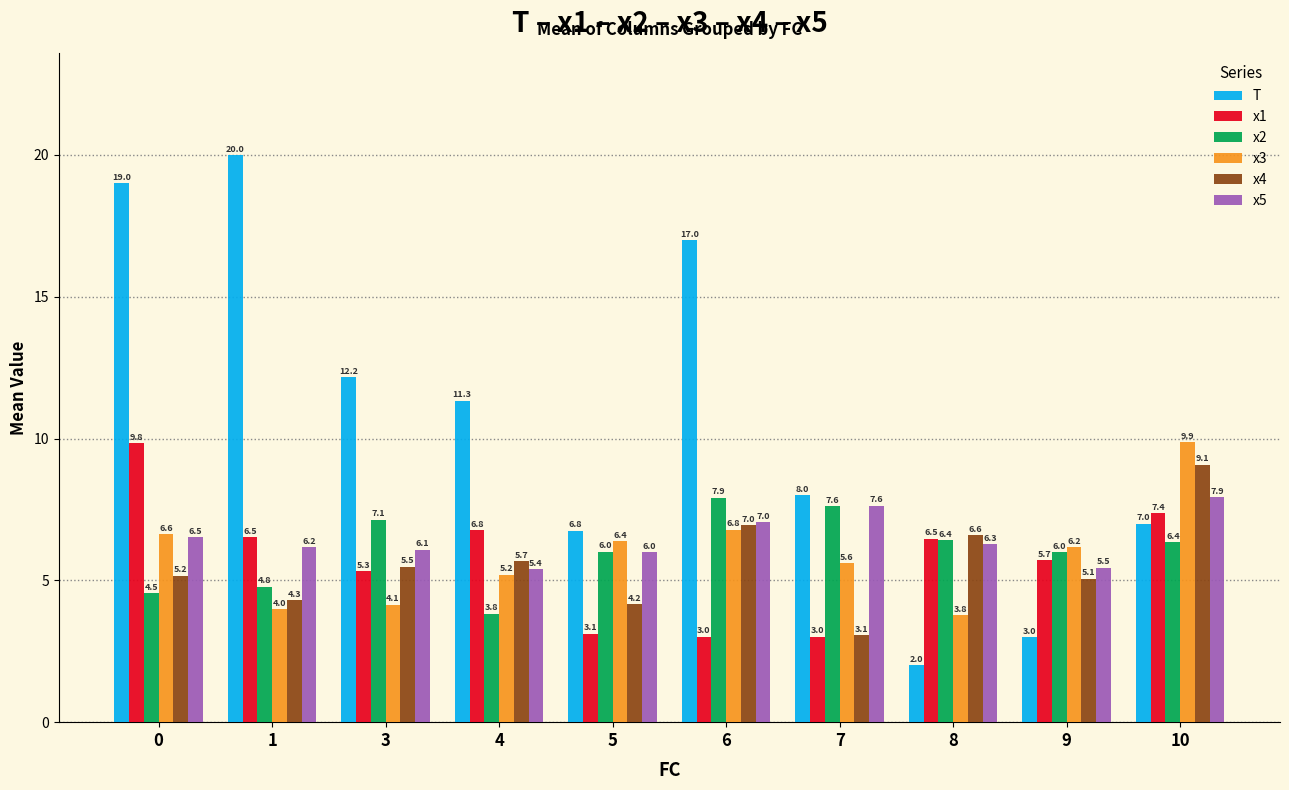

What is the total value across all series at 3?

40.3